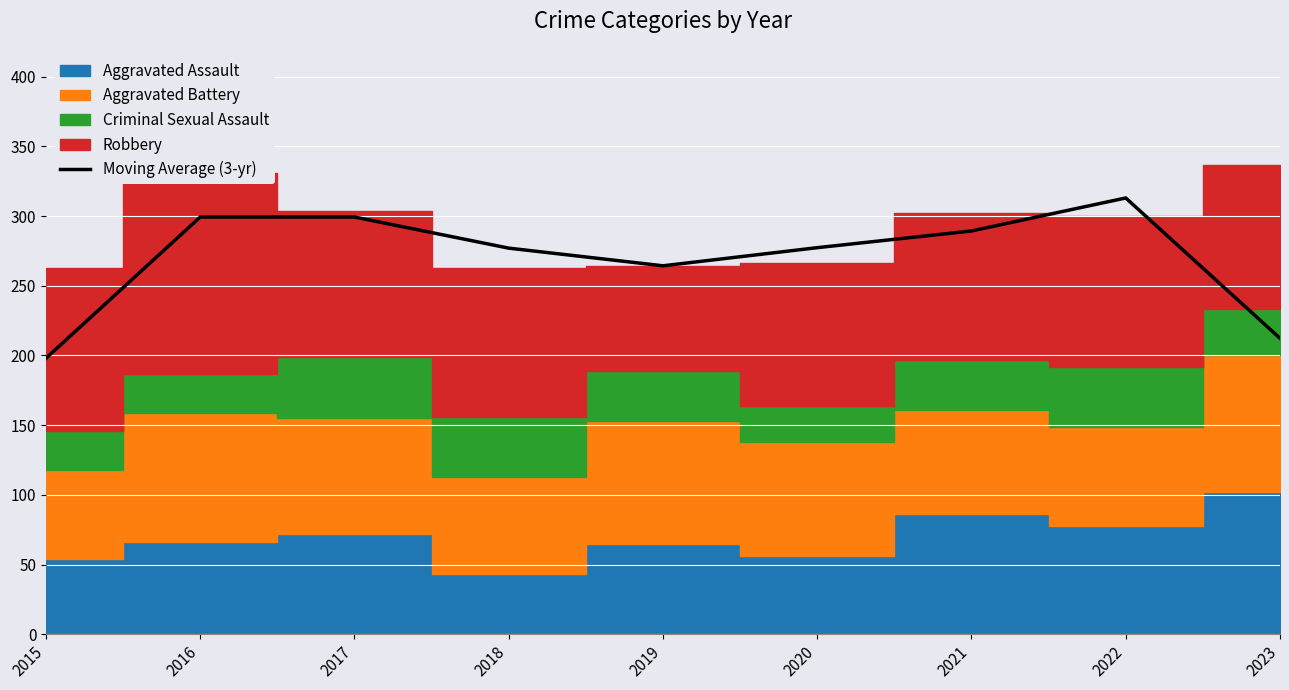

Which has a higher value, 2022 or 2015?

2022